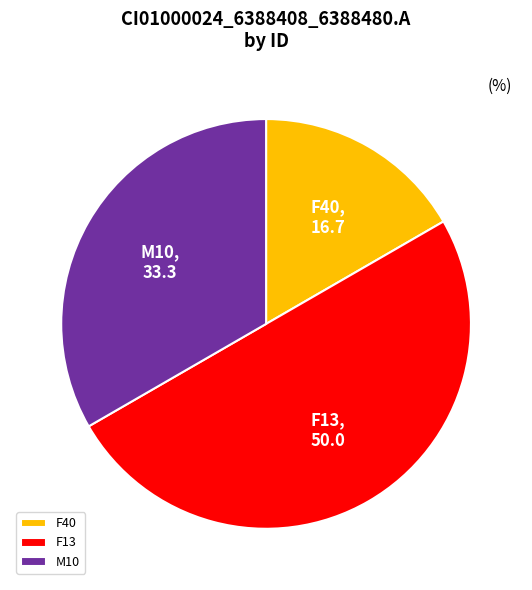

Is it true that M10 is 33% of the pie?

True